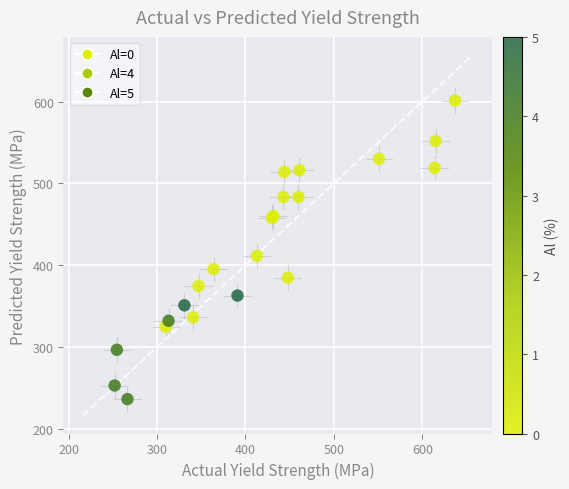

What Y value in the scatter plot is closest to 418?

411.4